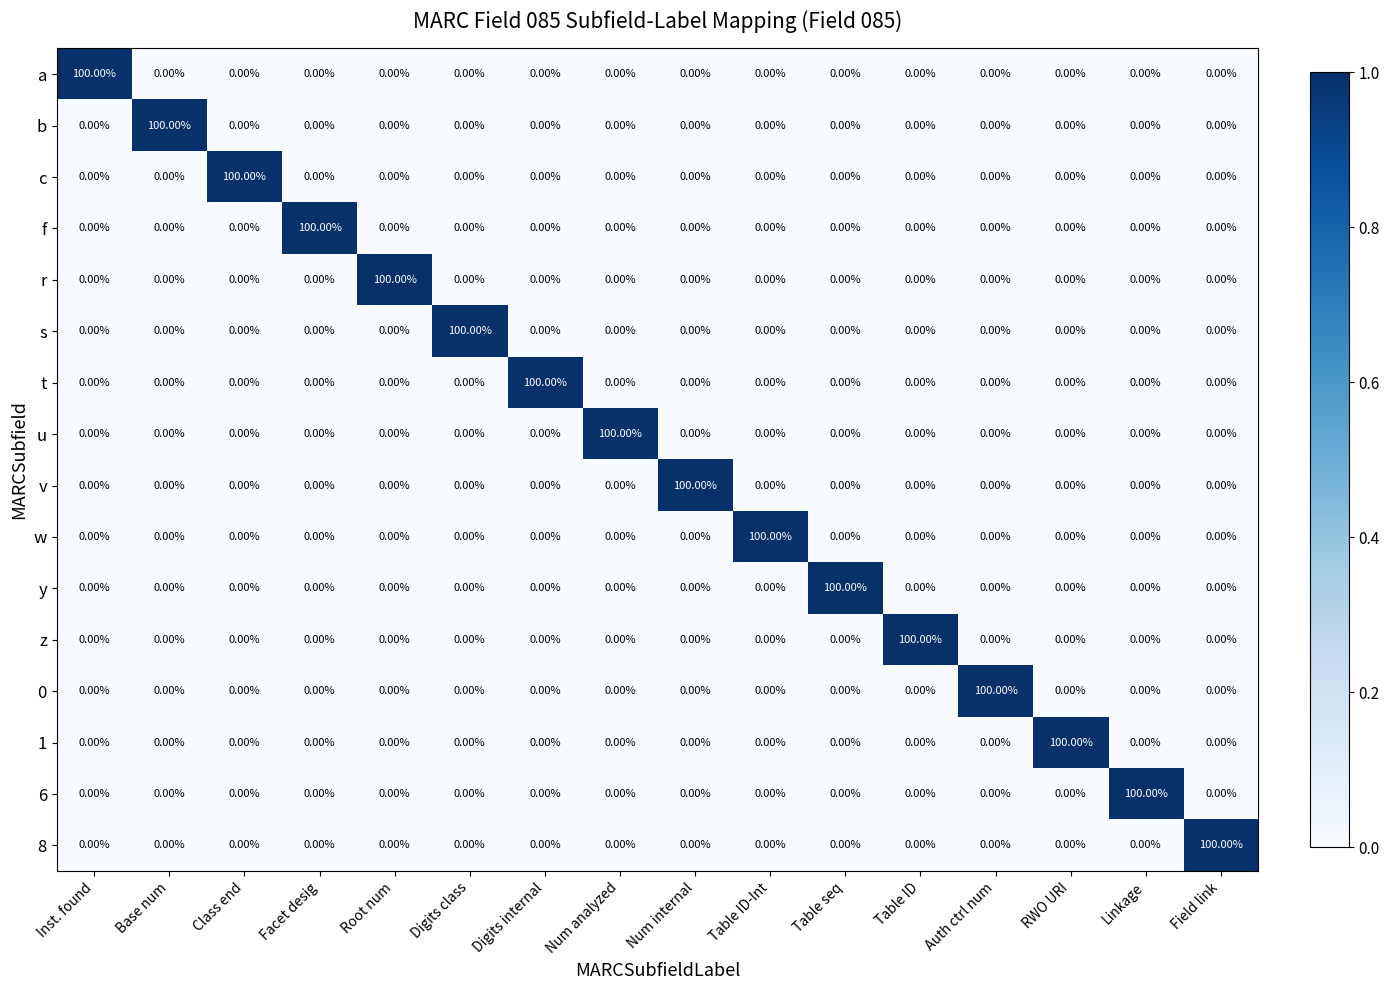

What is the spread (max minus min) of values at Root num?

100